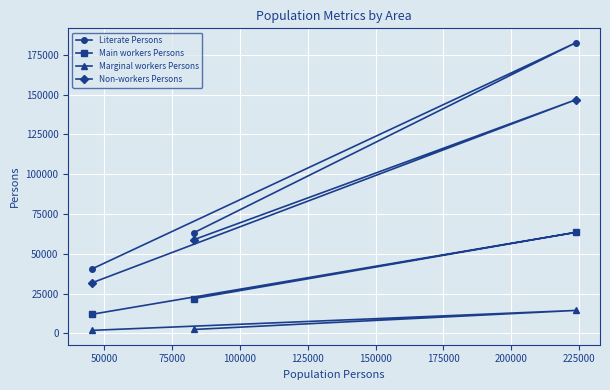

List the series in order of their overall mean, highest first.

Literate Persons, Non-workers Persons, Main workers Persons, Marginal workers Persons